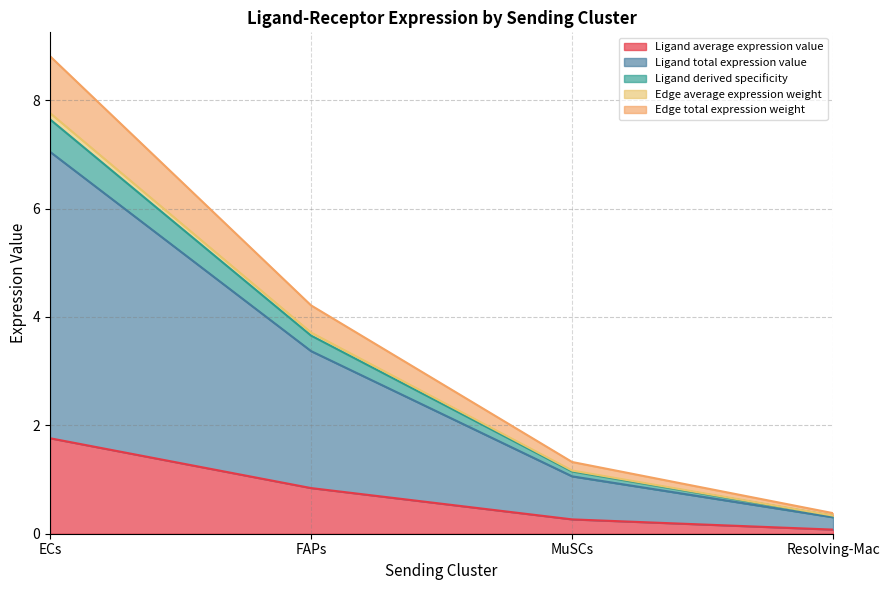

What is the maximum value shown in the chart?

8.8